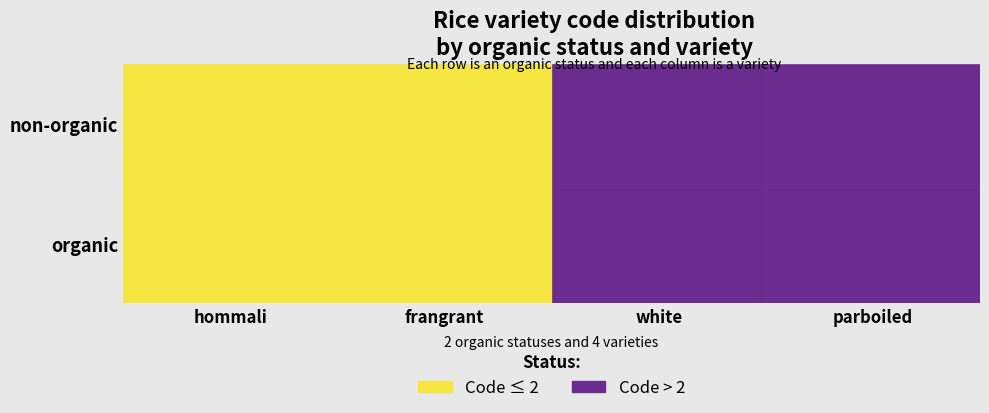

True or false: non-organic has a value of 3 at frangrant.

False